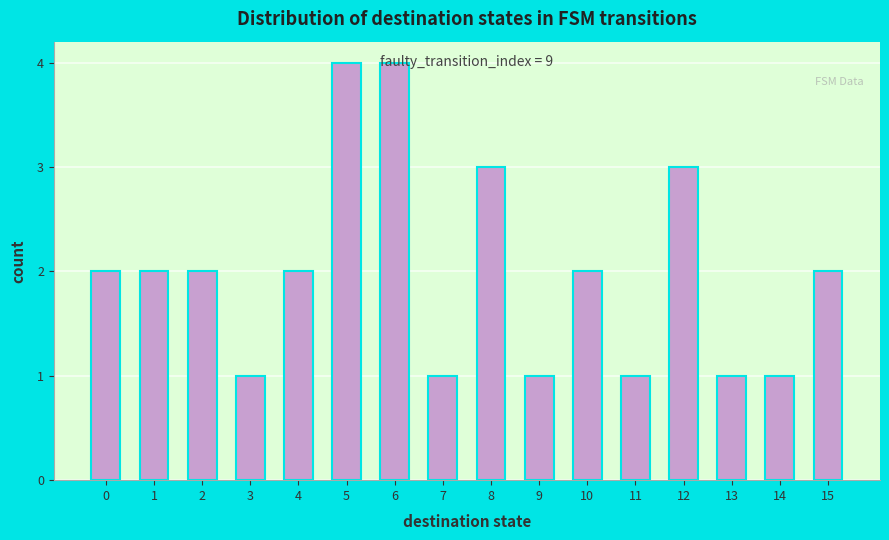

What is the value of the 16th bar from the left?

2